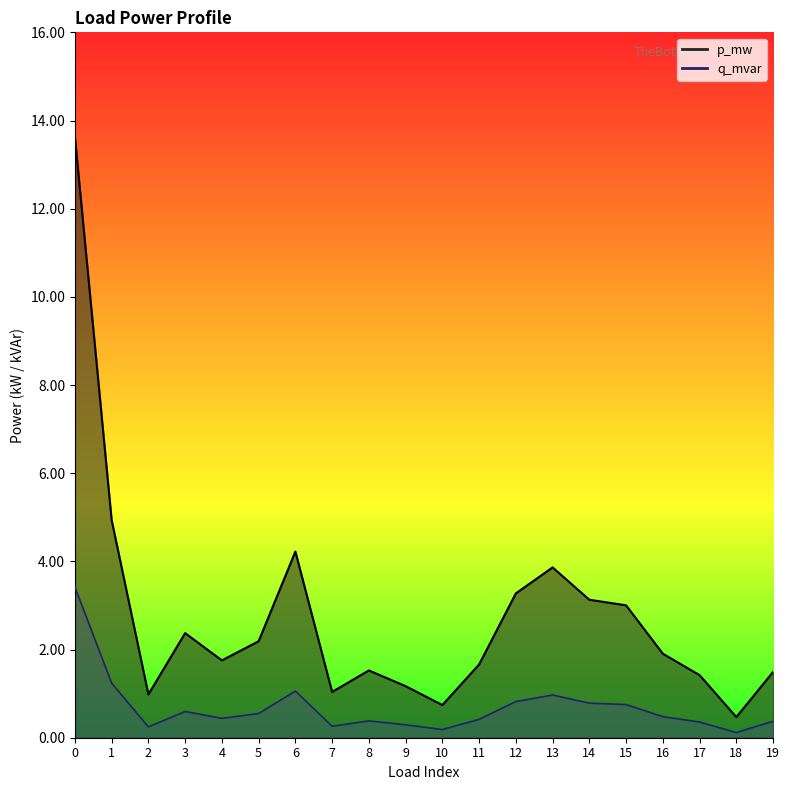

In q_mvar, how many points are lower than both neighbors (excluding endpoints)?

5